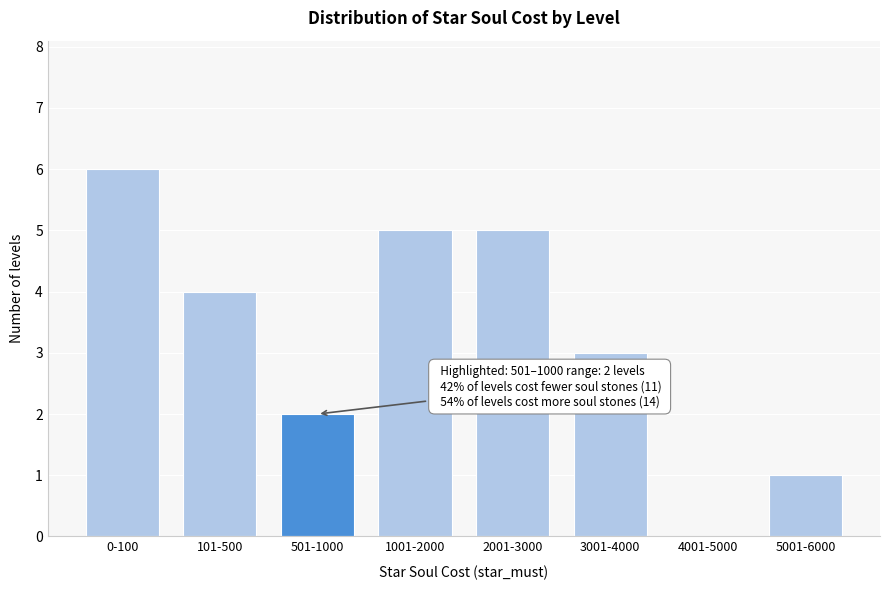

Reading right to left, list all the values displayed in this chart.

5001-6000=1	4001-5000=0	3001-4000=3	2001-3000=5	1001-2000=5	501-1000=2	101-500=4	0-100=6